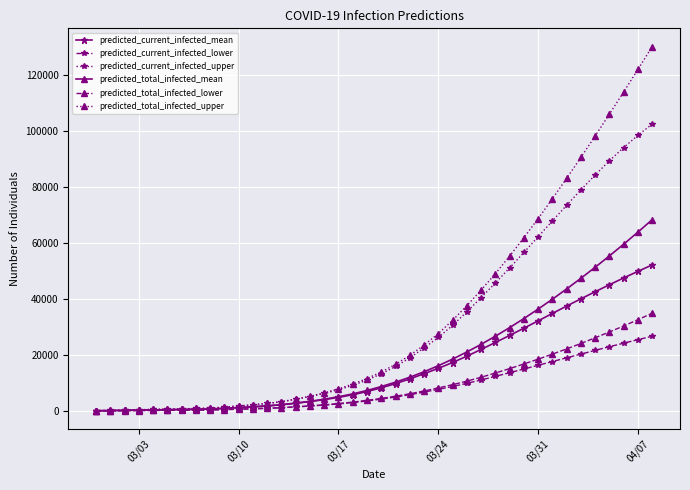

List the series in order of their peak value, highest first.

predicted_total_infected_upper, predicted_current_infected_upper, predicted_total_infected_mean, predicted_current_infected_mean, predicted_total_infected_lower, predicted_current_infected_lower